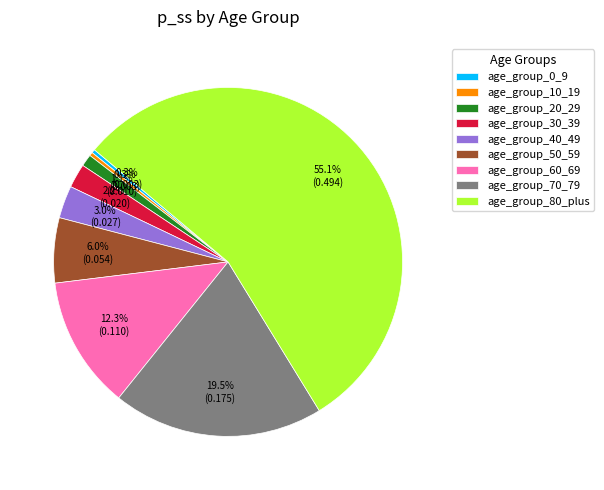

Which has a higher value, age_group_20_29 or age_group_0_9?

age_group_20_29